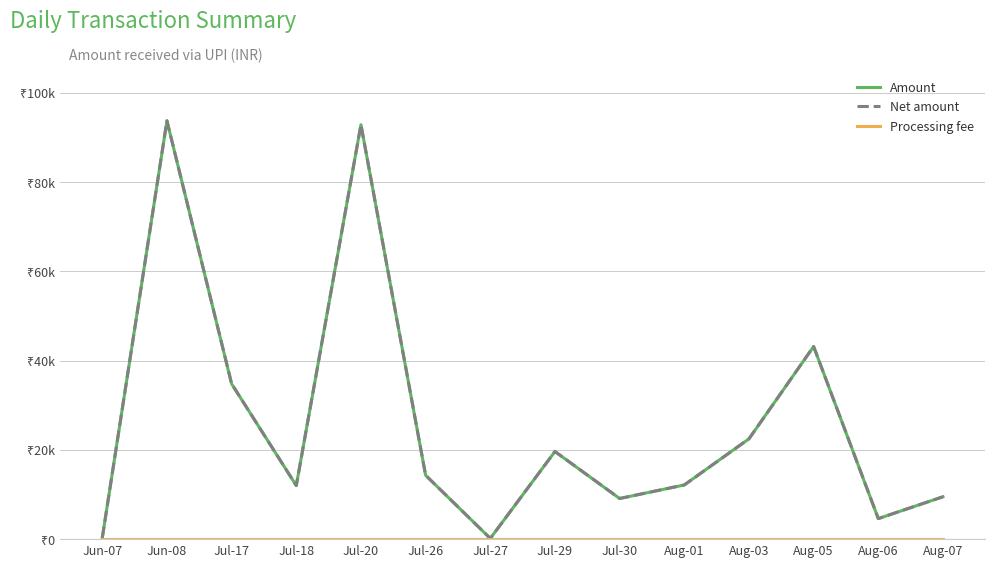

At Jul-18, list the series in order from smallest to largest.

Processing fee, Amount, Net amount